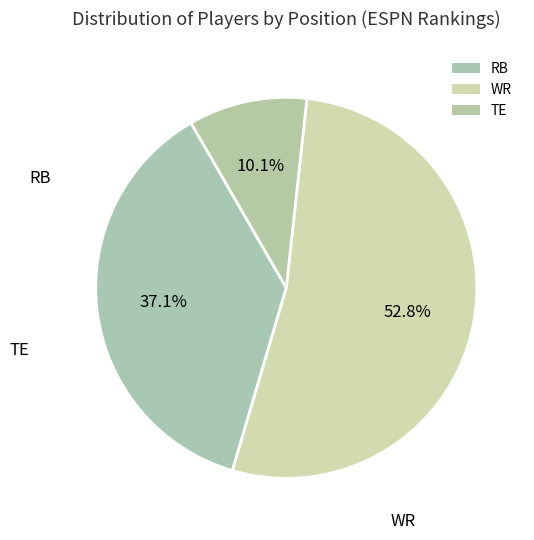

Count the number of slices in the pie.

3